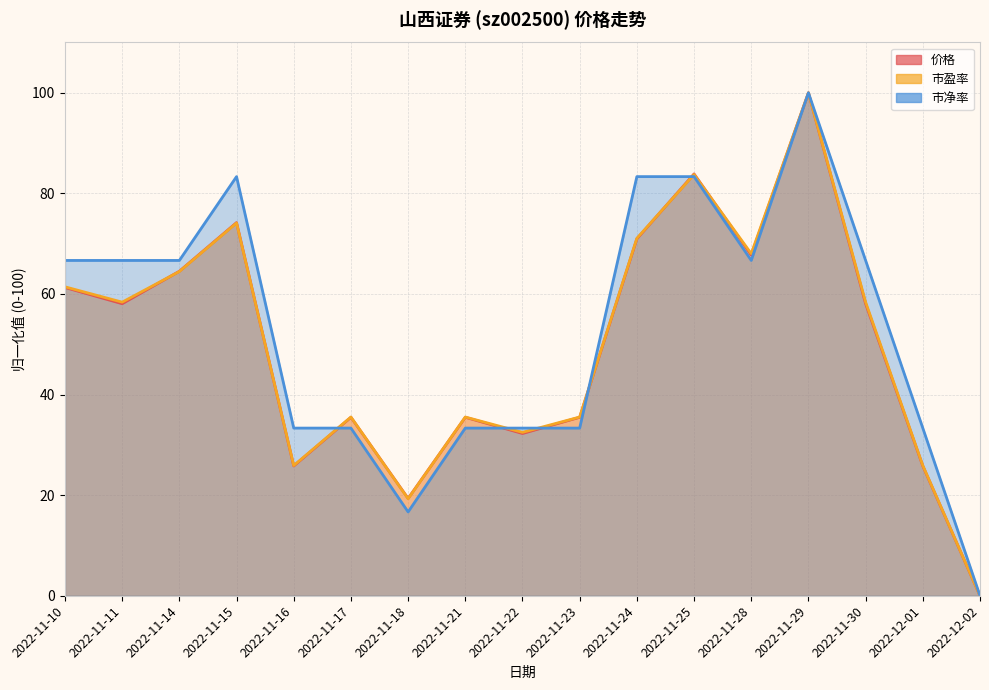

Which category has the lowest value in the 价格 series?

2022-12-02